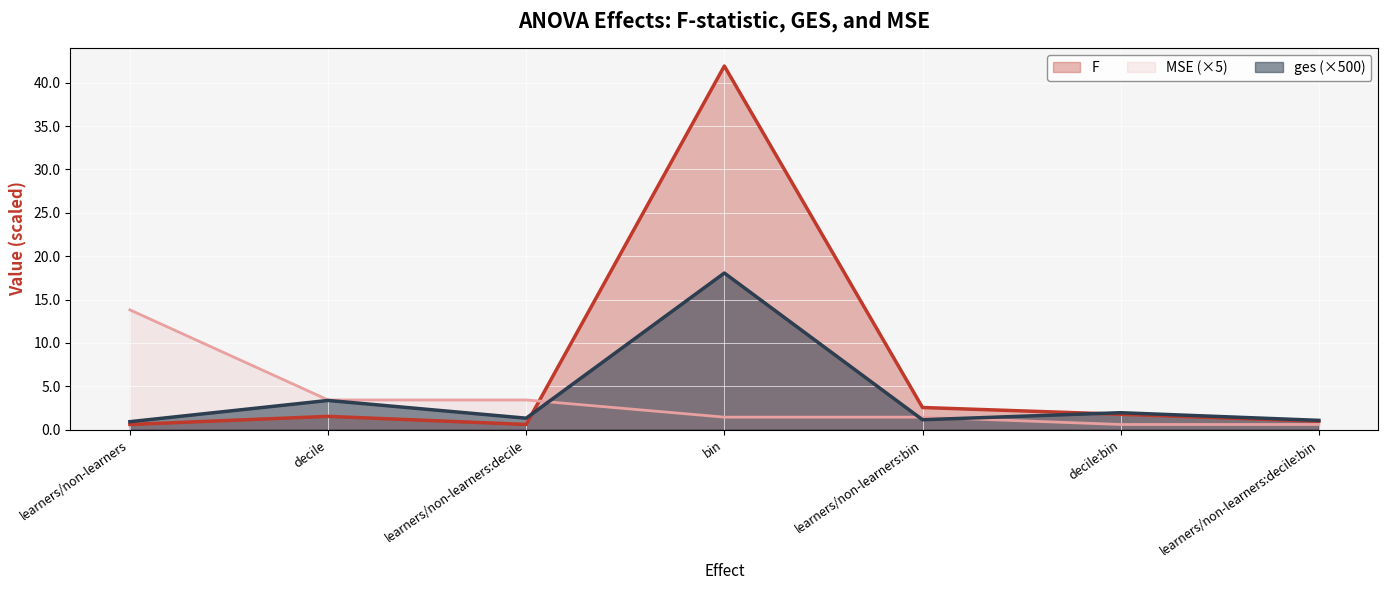

How many data points does each series have?

7